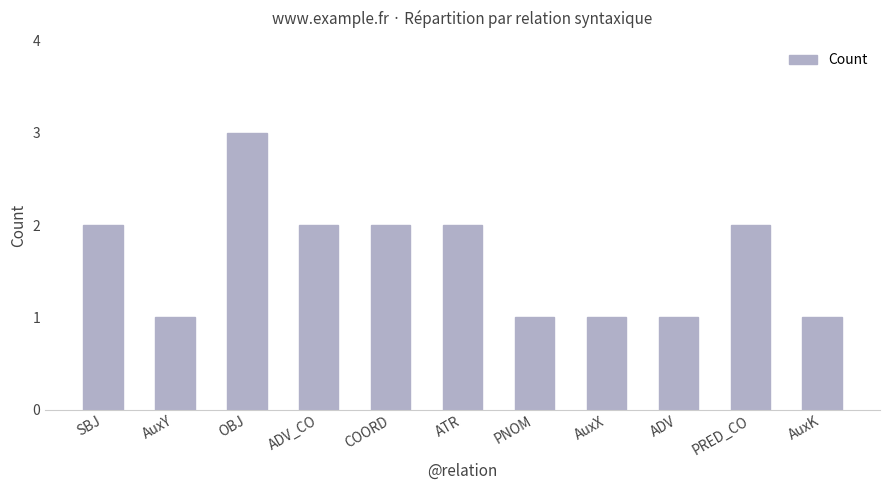

What is the ratio of the value at AuxX to the value at PNOM?

1.0